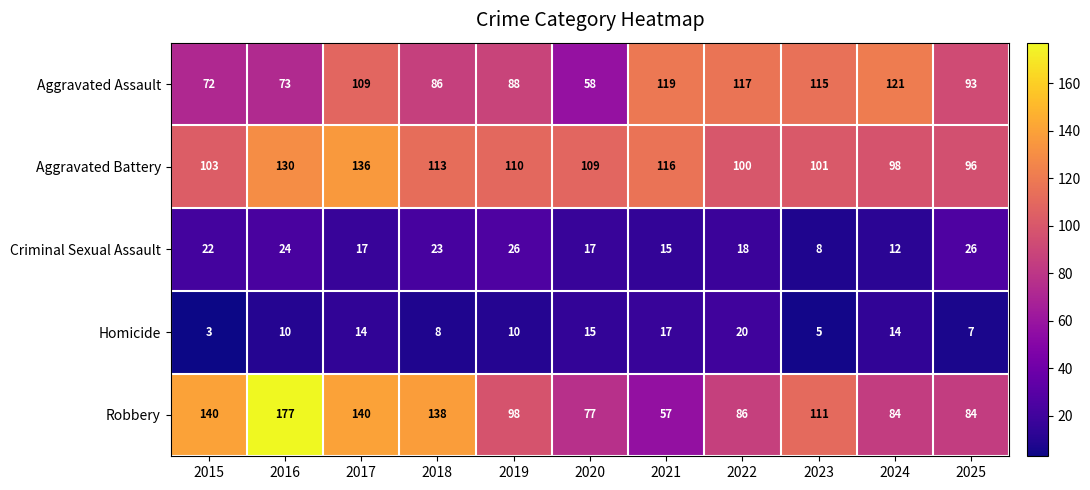

Which series has the widest spread of values?

Robbery